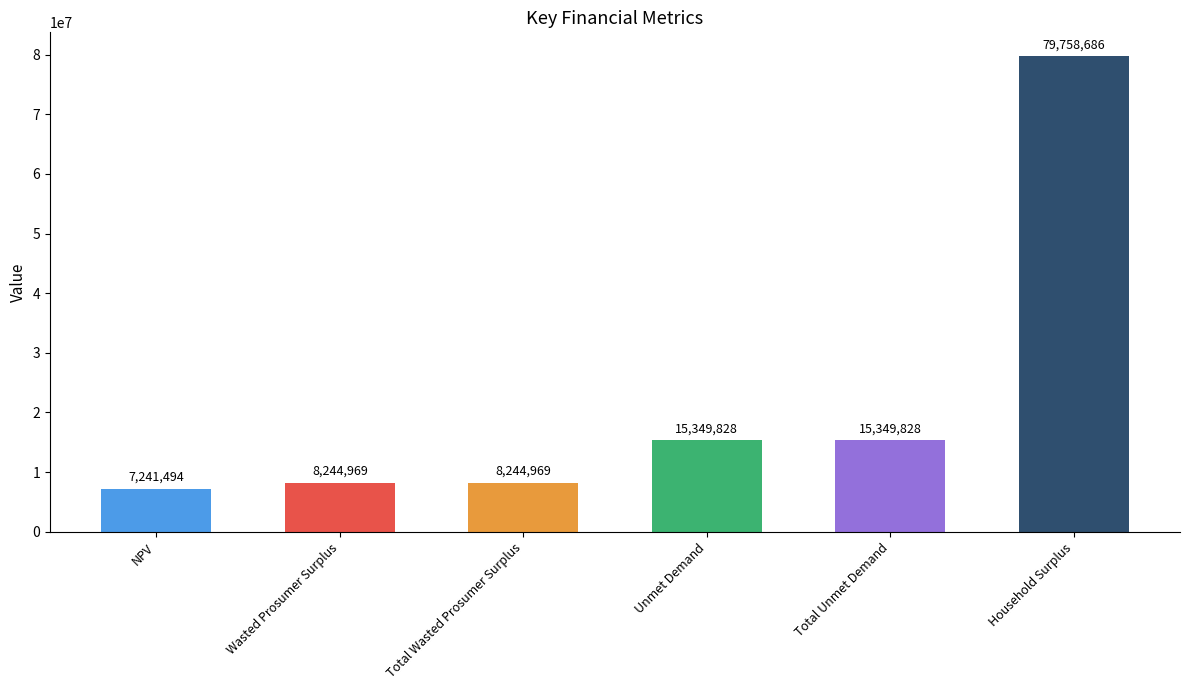

Which category has the highest value across all series?

Household Surplus